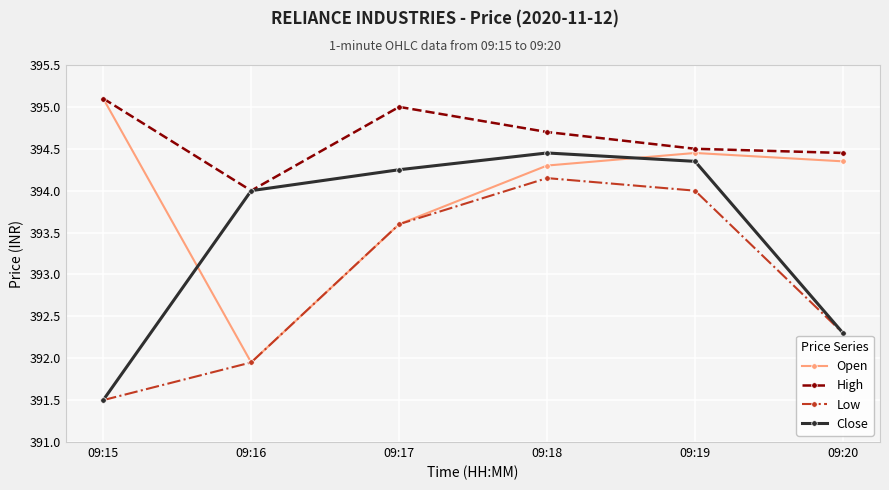

What are all the series names shown in the legend?

Open, High, Low, Close